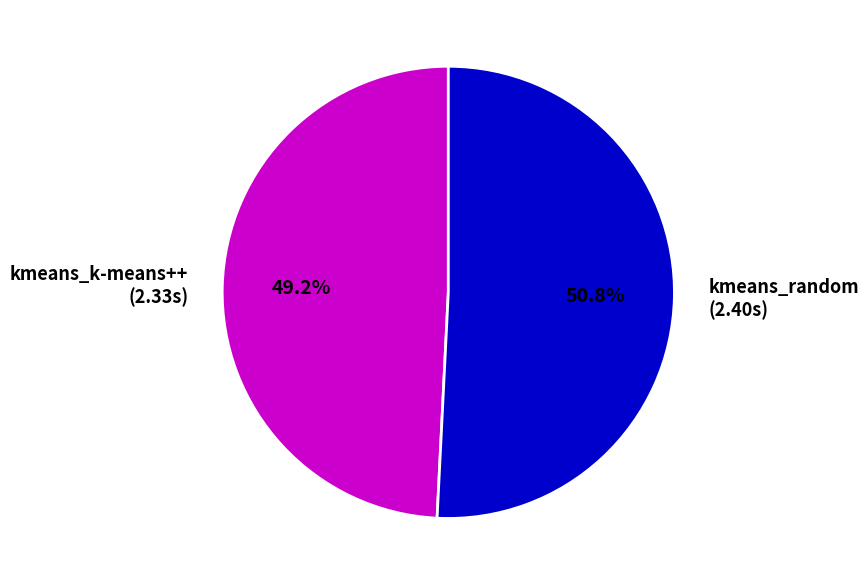

Does kmeans_random account for over 50% of the chart?

Yes